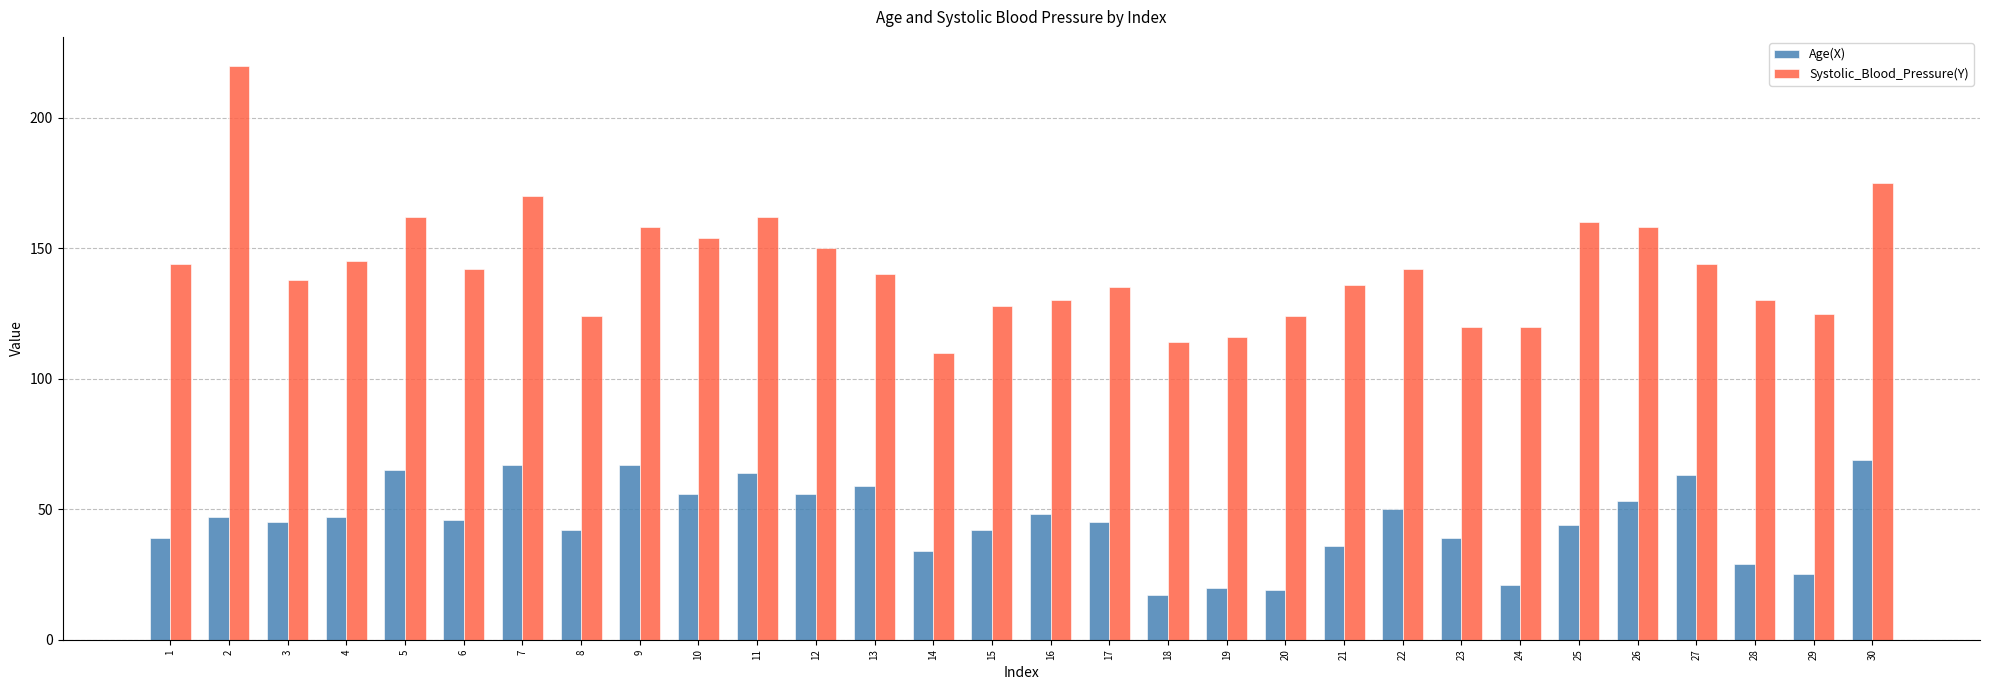

How many bars are there in each group?

2